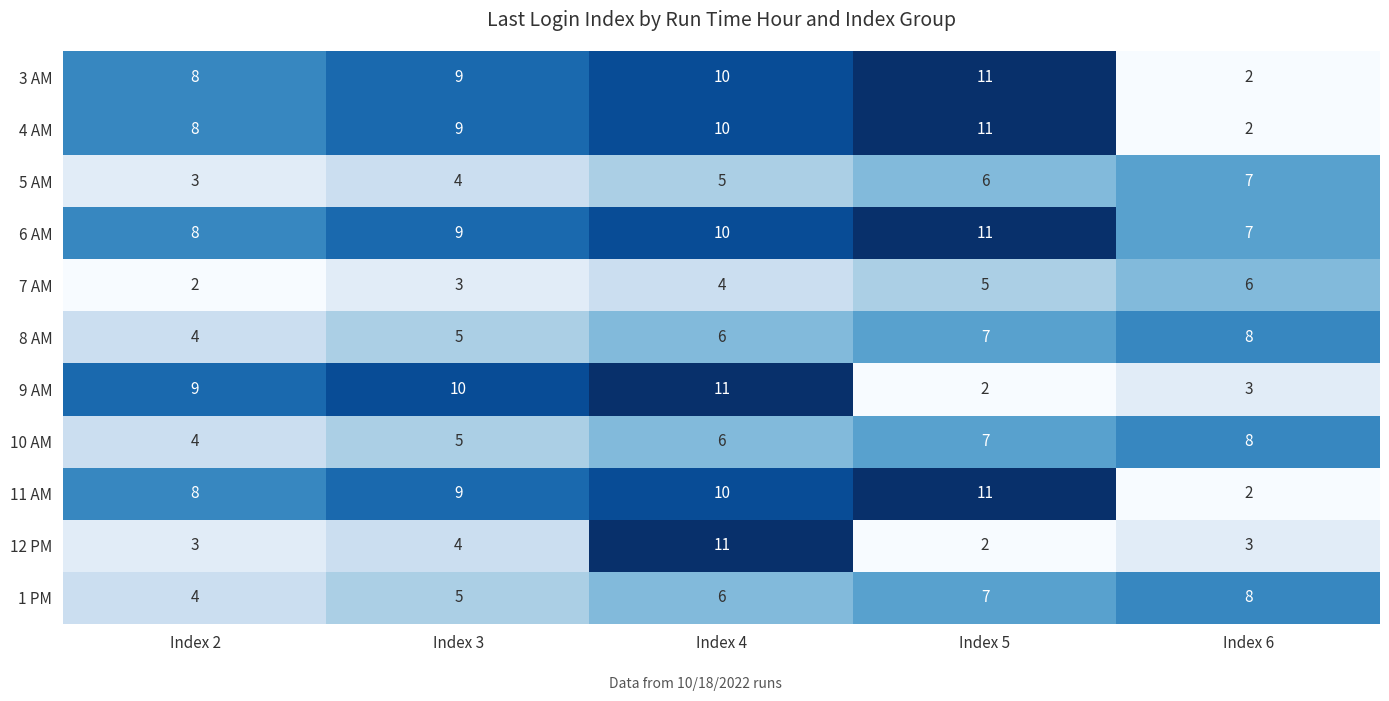

What is the spread (max minus min) of values at Index 6?

6